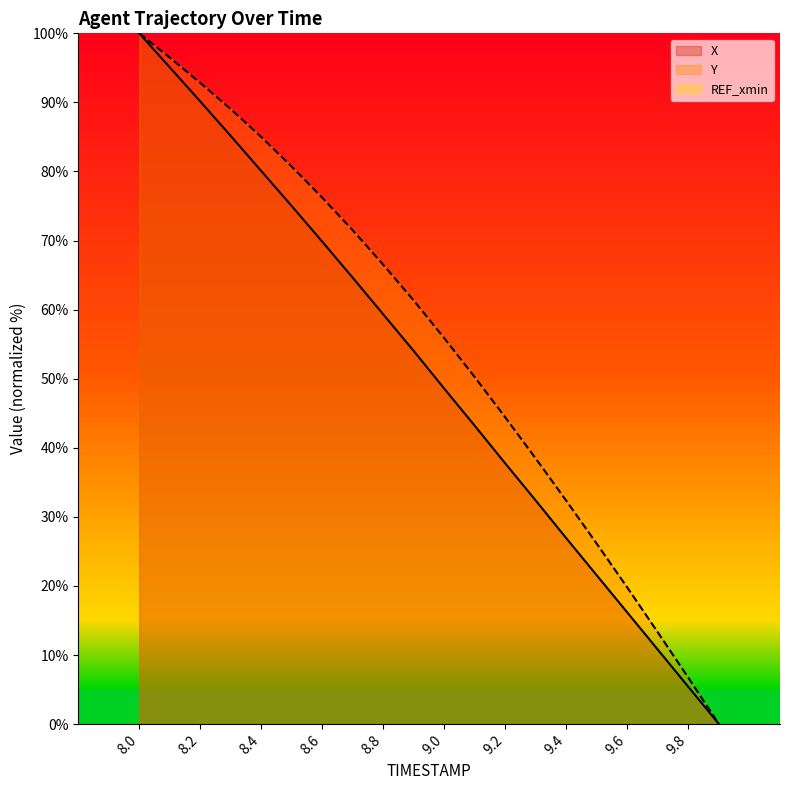

Reading right to left, list all the values displayed in this chart.

X: 9.9=0.0	9.8=5.4	9.7=10.8	9.6=16.1	9.5=21.5	9.4=26.9	9.3=32.3	9.2=37.7	9.1=43.2	9.0=48.5	8.9=54.0	8.8=59.3	8.7=64.6	8.6=69.8	8.5=75.0	8.4=80.1	8.3=85.1	8.2=90.1	8.1=95.1	8.0=100.0
Y: 9.9=0.0	9.8=6.7	9.7=13.3	9.6=19.7	9.5=26.1	9.4=32.3	9.3=38.4	9.2=44.4	9.1=50.2	9.0=55.9	8.9=61.3	8.8=66.5	8.7=71.5	8.6=76.2	8.5=80.7	8.4=85.0	8.3=89.0	8.2=92.8	8.1=96.5	8.0=100.0